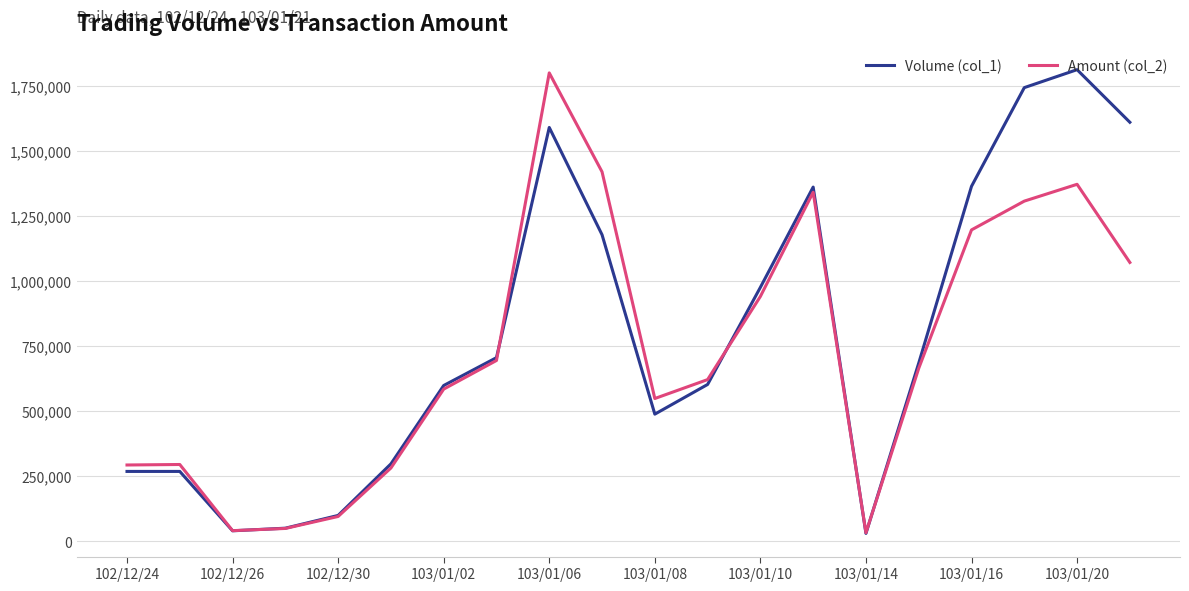

What is the highest value of the Amount (col_2) series?

1798550